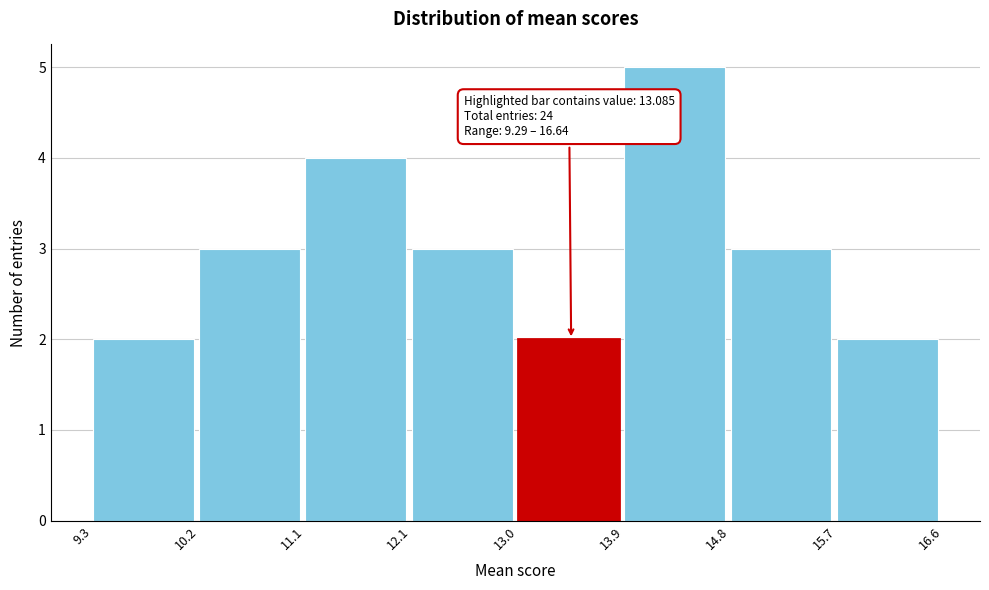

Which range on the x-axis has the tallest bar?

13.9 to 14.8